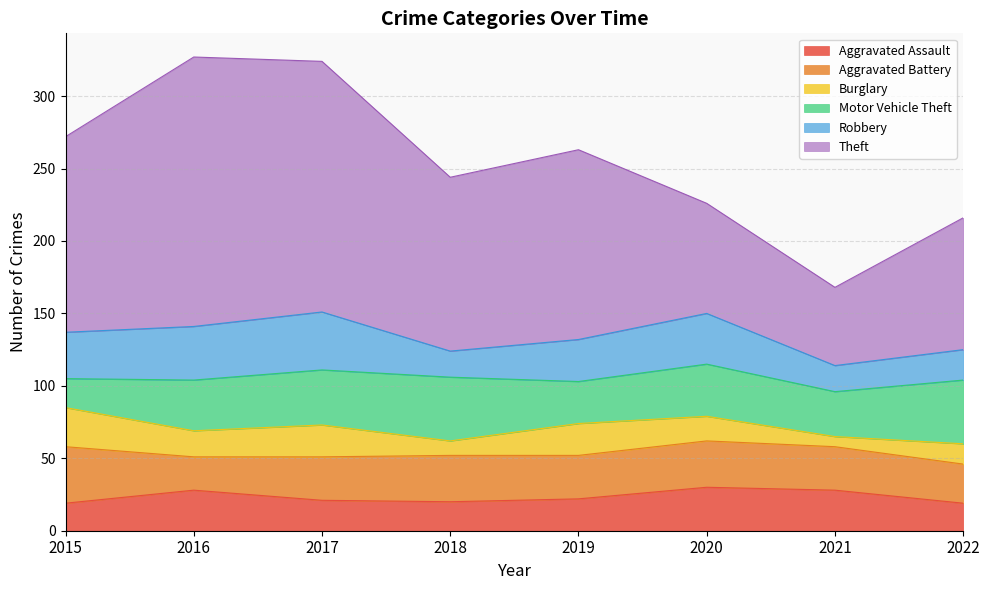

Reading left to right, extract all data points from this chart.

Aggravated Assault: 2015=19	2016=28	2017=21	2018=20	2019=22	2020=30	2021=28	2022=19
Aggravated Battery: 2015=39	2016=23	2017=30	2018=32	2019=30	2020=32	2021=30	2022=27
Burglary: 2015=27	2016=18	2017=22	2018=10	2019=22	2020=17	2021=7	2022=14
Motor Vehicle Theft: 2015=20	2016=35	2017=38	2018=44	2019=29	2020=36	2021=31	2022=44
Robbery: 2015=32	2016=37	2017=40	2018=18	2019=29	2020=35	2021=18	2022=21
Theft: 2015=135	2016=186	2017=173	2018=120	2019=131	2020=76	2021=54	2022=91